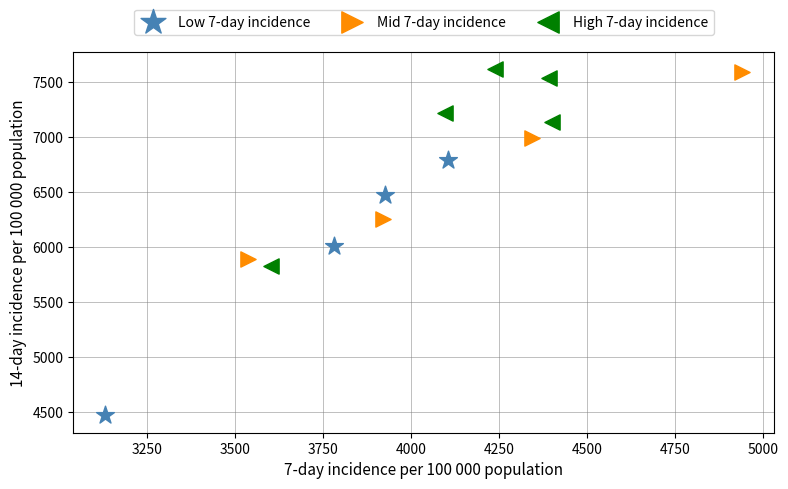

Which series has the largest Y range (max minus min)?

Low 7-day incidence